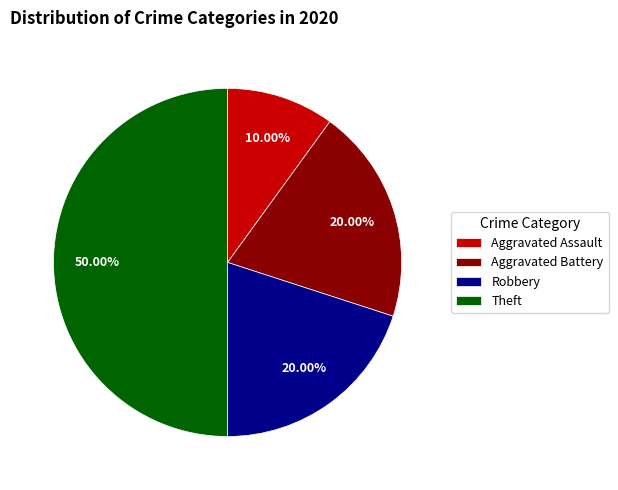

Which category has the smallest portion of the pie?

Aggravated Assault